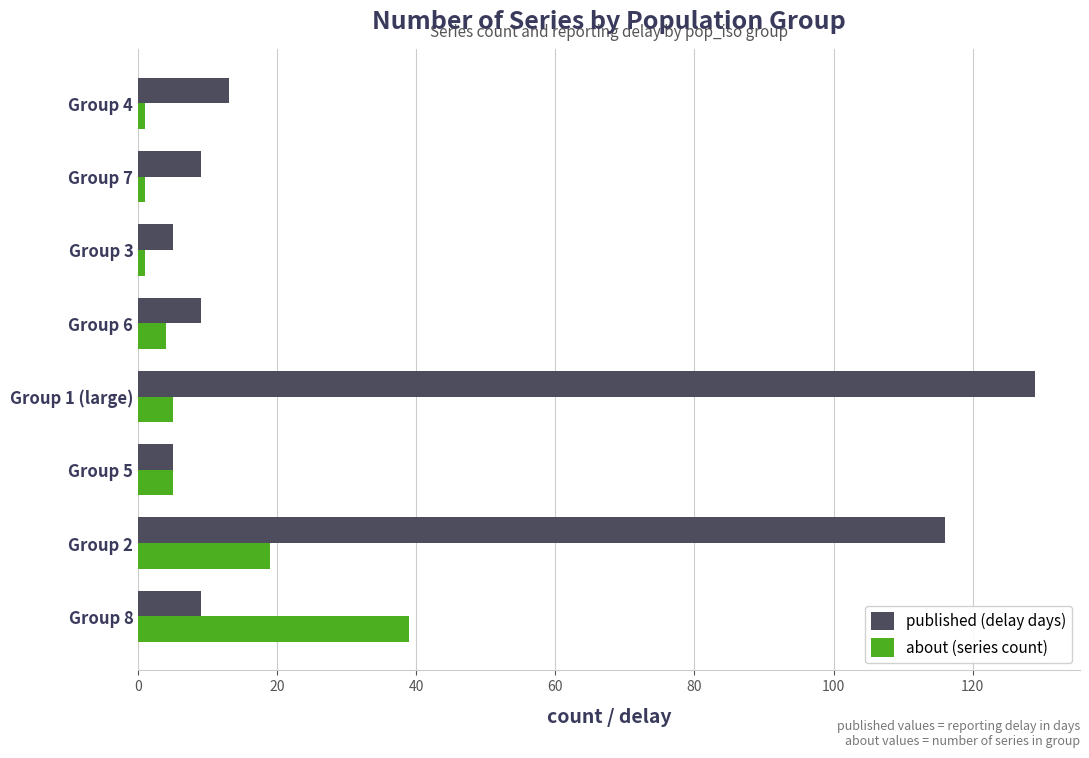

Which series has the largest total across all categories?

published (delay days)